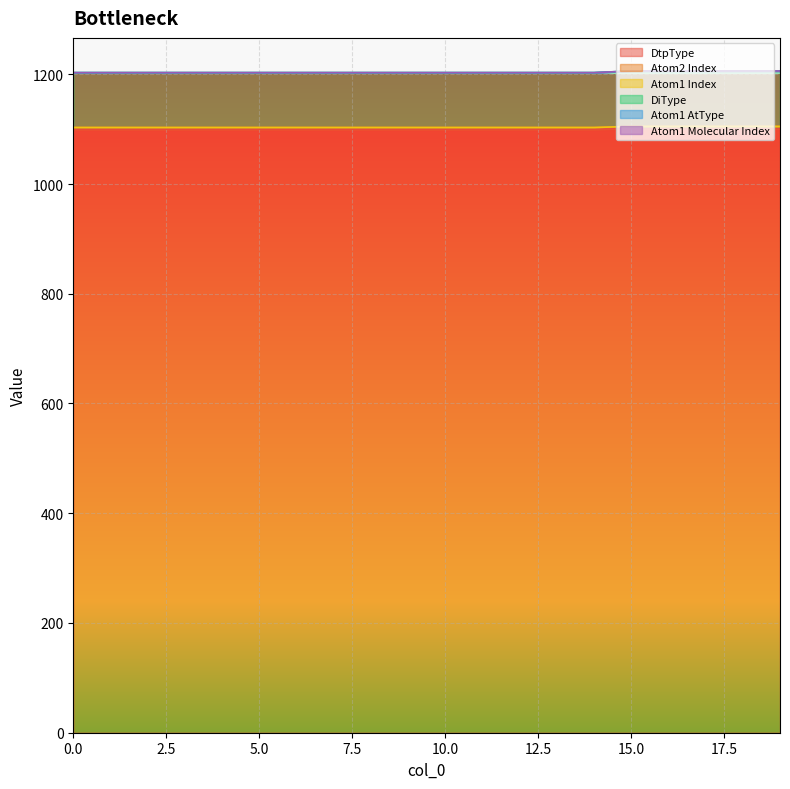

What is the value of the DiType point at the 17th from the left?

1105